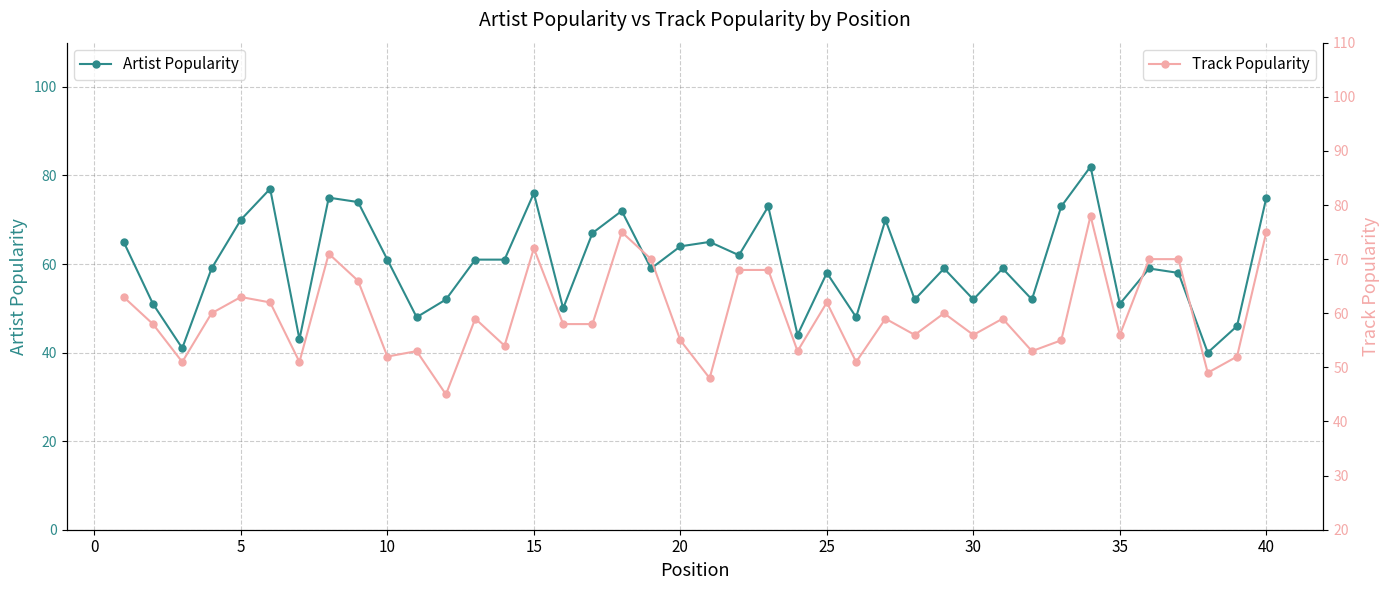

What is the maximum value for Artist Popularity?

82